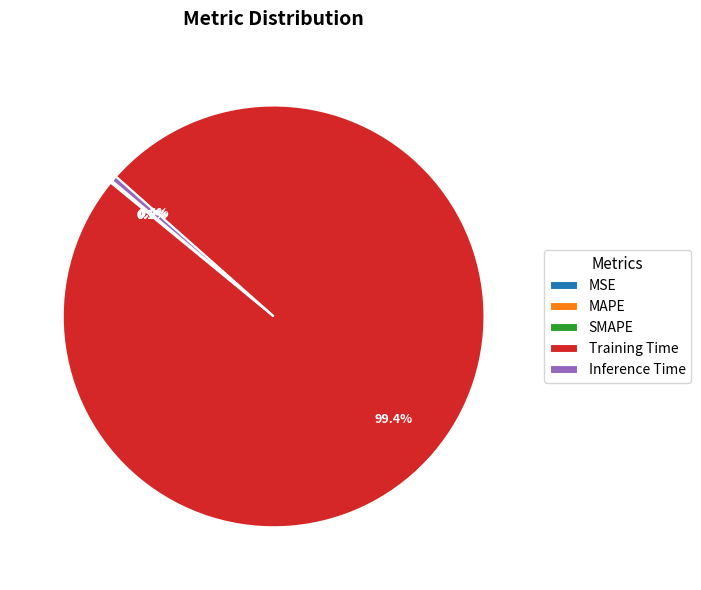

Is there a majority slice in this chart?

Yes